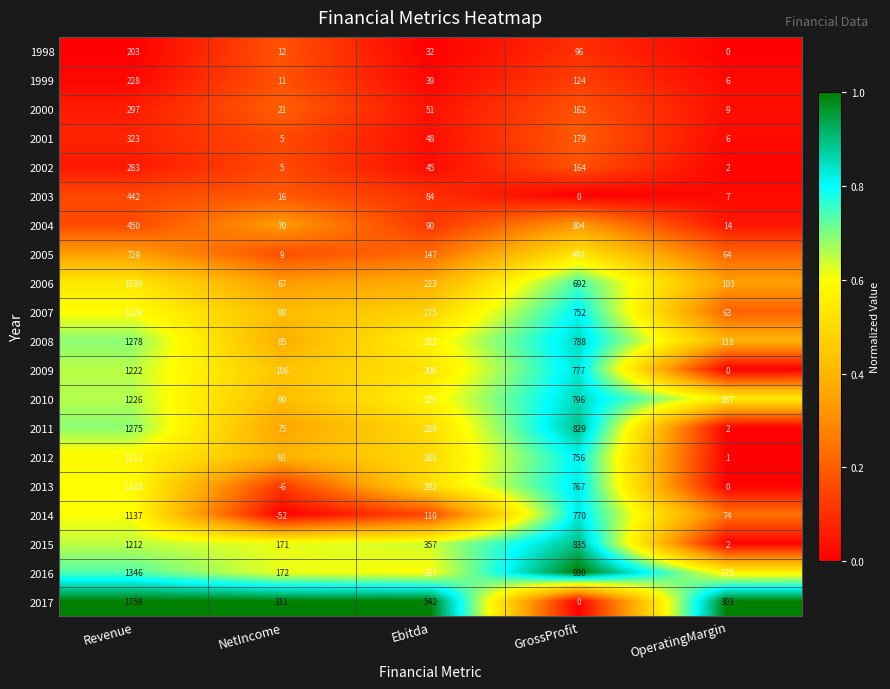

At how many categories does at least one series exceed 0?

5